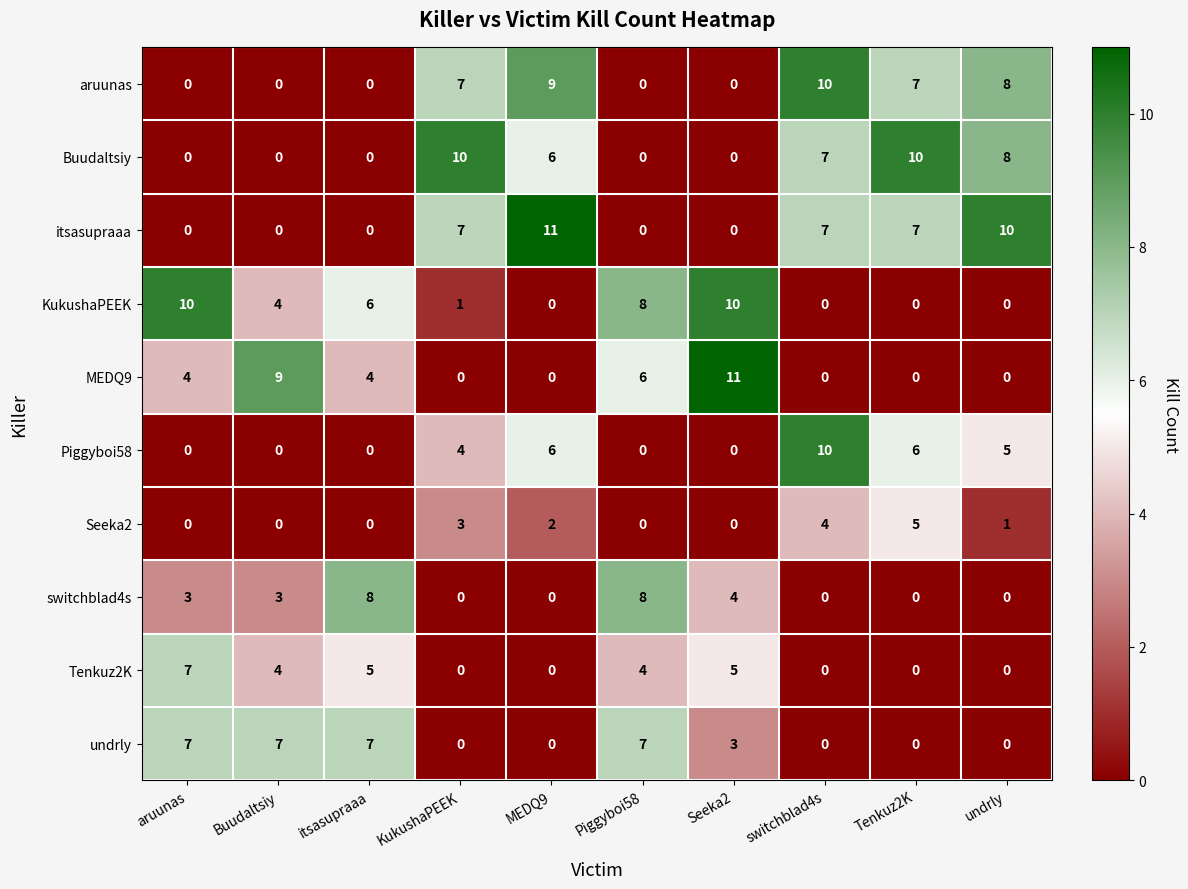

What is the spread (max minus min) of values at aruunas?

10